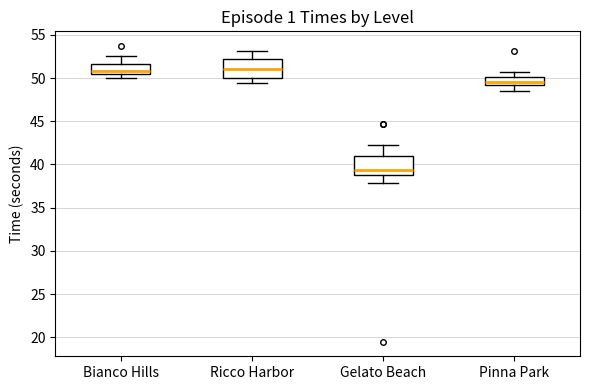

Reading left to right, transcribe this box plot: for each box, give where its median line is, the range the box spans, and where its two whiskers end, as read against the y-axis. The values are not printed on the chart, so give them approximately, as read against the axis.

Bianco Hills: median 51.0, box 50.5 to 51.5, whiskers 50.0 to 52.5
Ricco Harbor: median 51.0, box 50.0 to 52.0, whiskers 49.5 to 53.0
Gelato Beach: median 39.5, box 39.0 to 41.0, whiskers 38.0 to 42.5
Pinna Park: median 49.5, box 49.0 to 50.0, whiskers 48.5 to 50.5